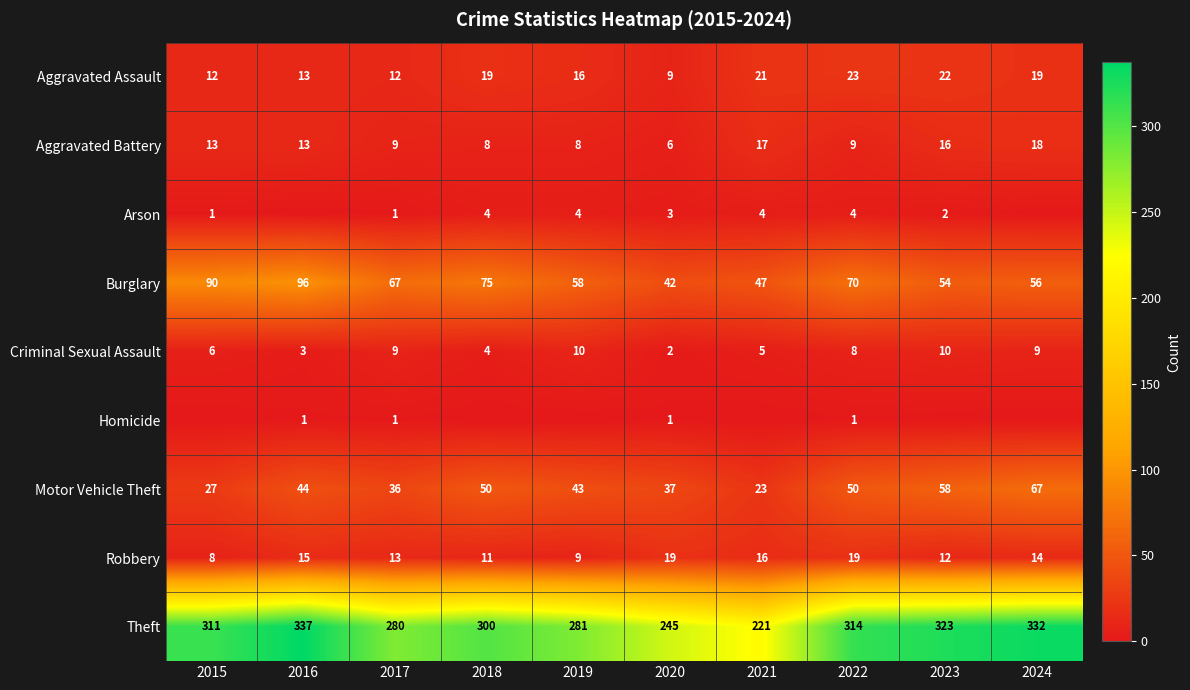

The Aggravated Battery series shows 6 at 2017. True or false?

False